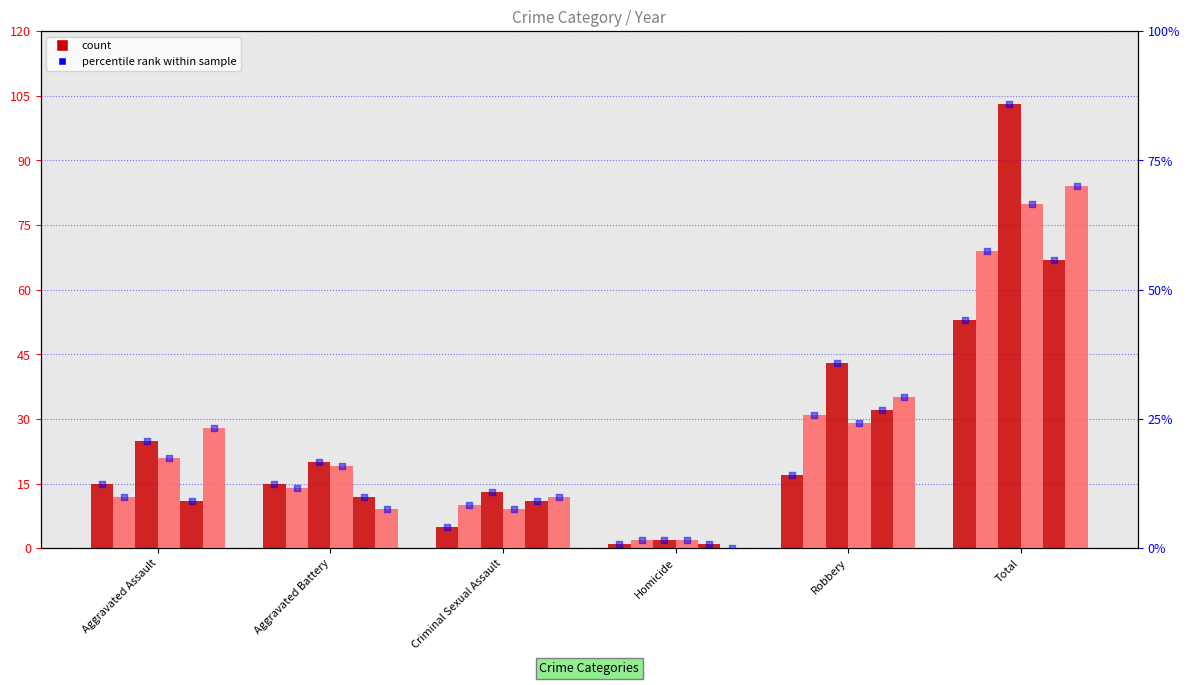

Between Aggravated Battery and Homicide, which is larger?

Aggravated Battery